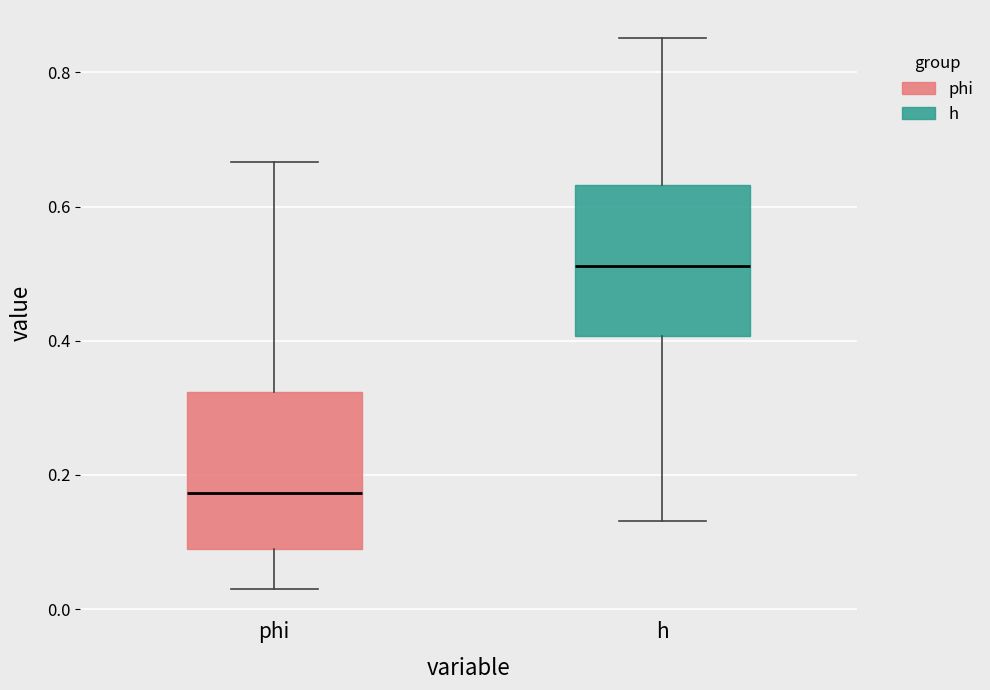

Reading left to right, transcribe this box plot: for each box, give where its median line is, the range the box spans, and where its two whiskers end, as read against the y-axis. The values are not printed on the chart, so give them approximately, as read against the axis.

phi: median 0.18, box 0.08 to 0.32, whiskers 0.04 to 0.66
h: median 0.52, box 0.40 to 0.64, whiskers 0.14 to 0.86